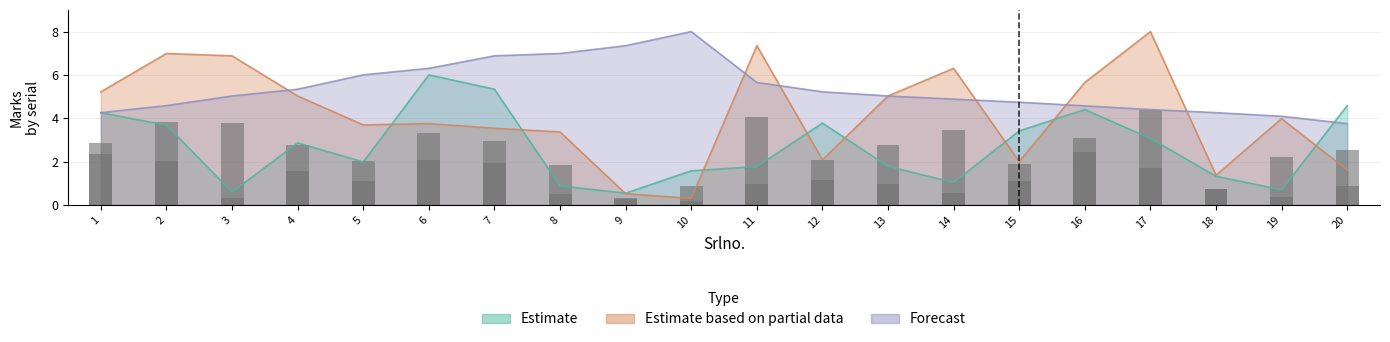

List the labels in order of Forecast value, largest first.

10, 9, 8, 7, 6, 5, 11, 4, 12, 3, 13, 14, 15, 2, 16, 17, 1, 18, 19, 20